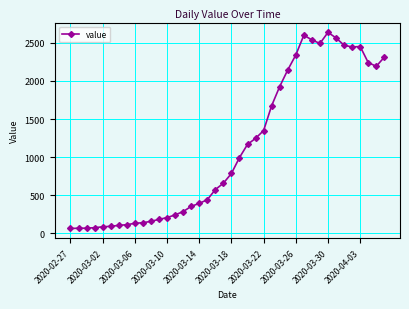

Does the chart have visible grid lines?

Yes